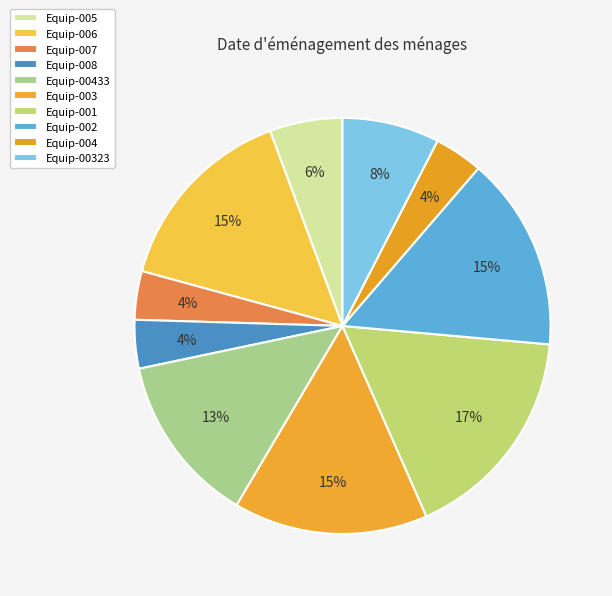

Which category has the smallest portion of the pie?

Equip-007